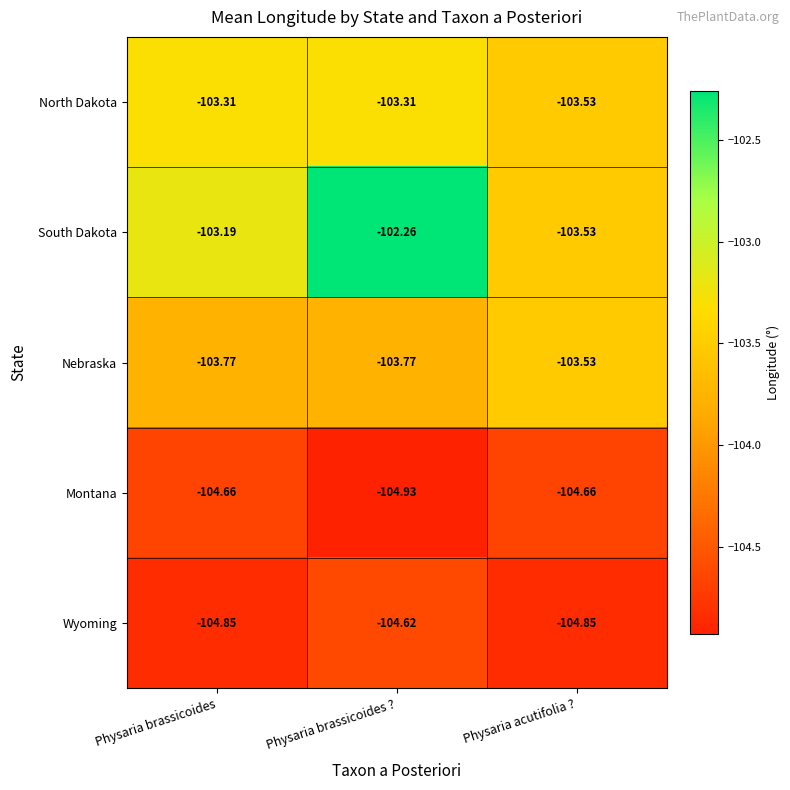

Rank the series by their maximum value, from highest to lowest.

South Dakota, North Dakota, Nebraska, Wyoming, Montana